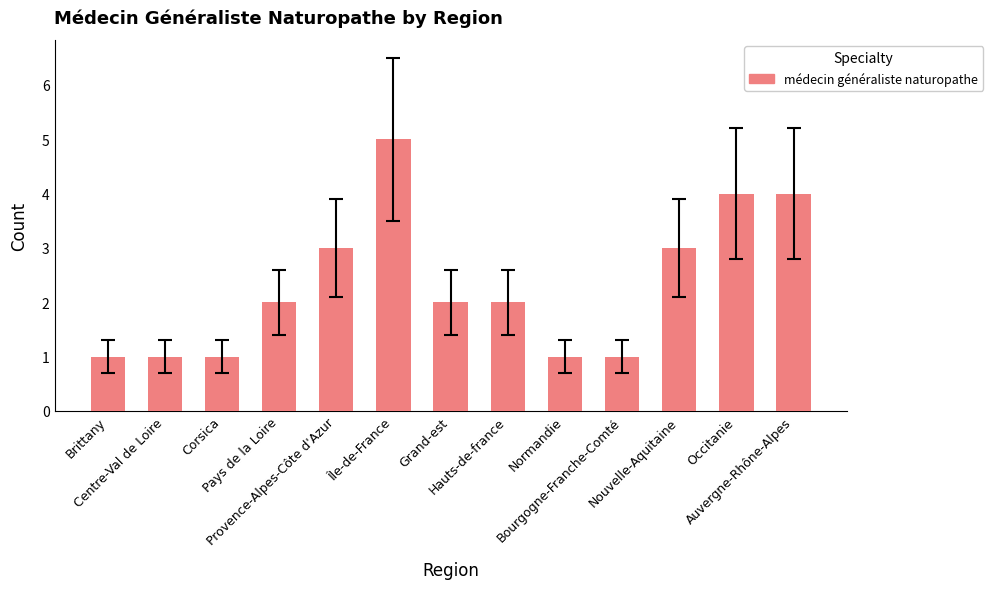

What is the difference between the values at Brittany and Provence-Alpes-Côte d'Azur?

2